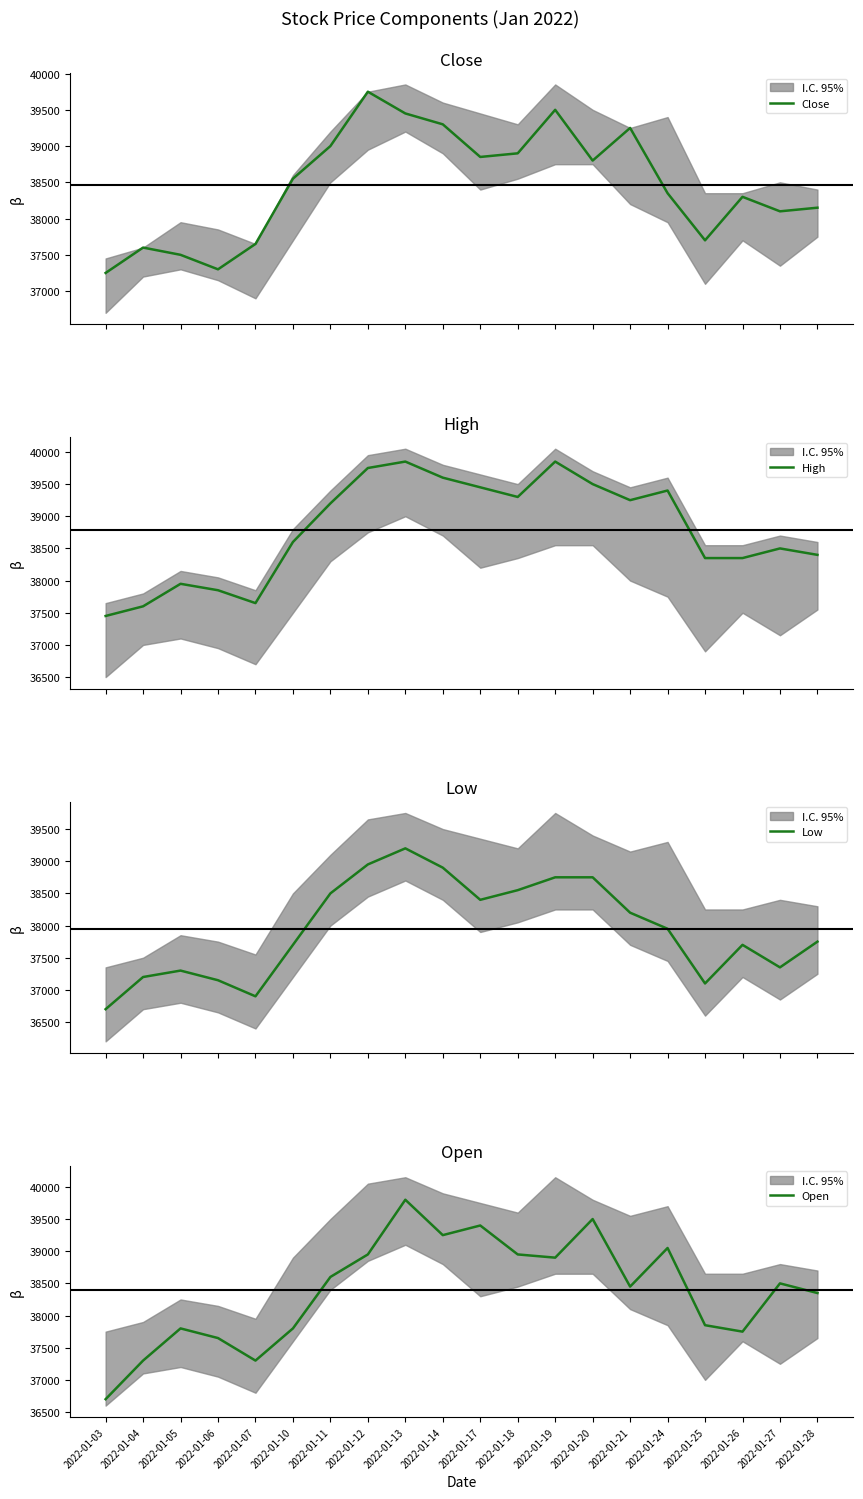

What is the greatest value displayed?

39850